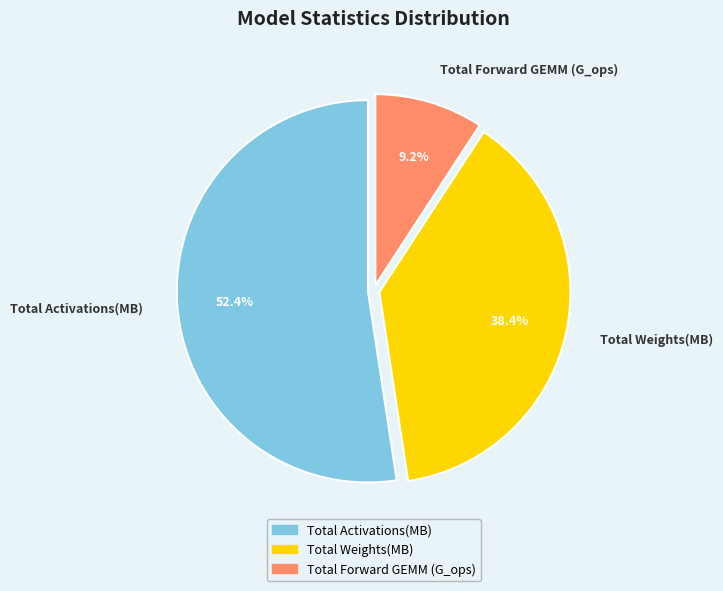

Count the number of slices in the pie.

3